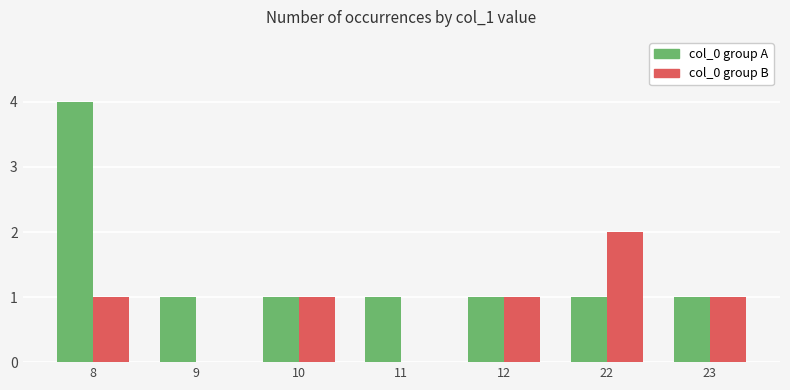

At which category does the chart reach its peak across all series?

8